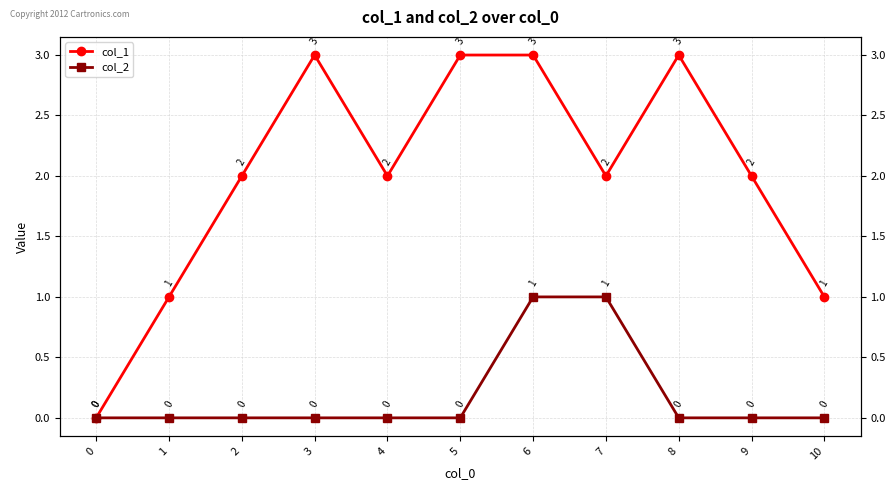

Count the number of categories in the chart.

11